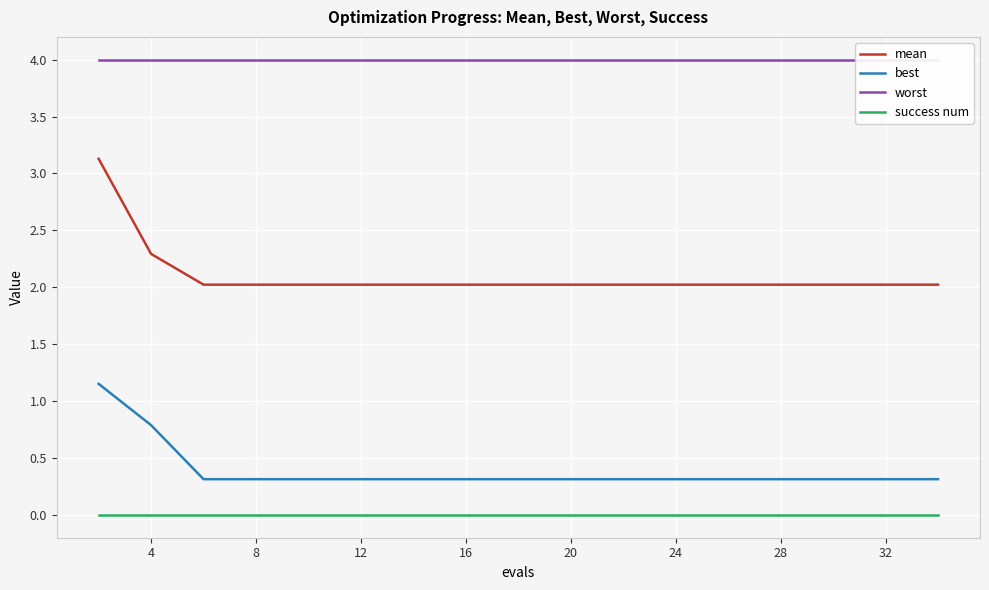

True or false: success num and best intersect in this chart.

False